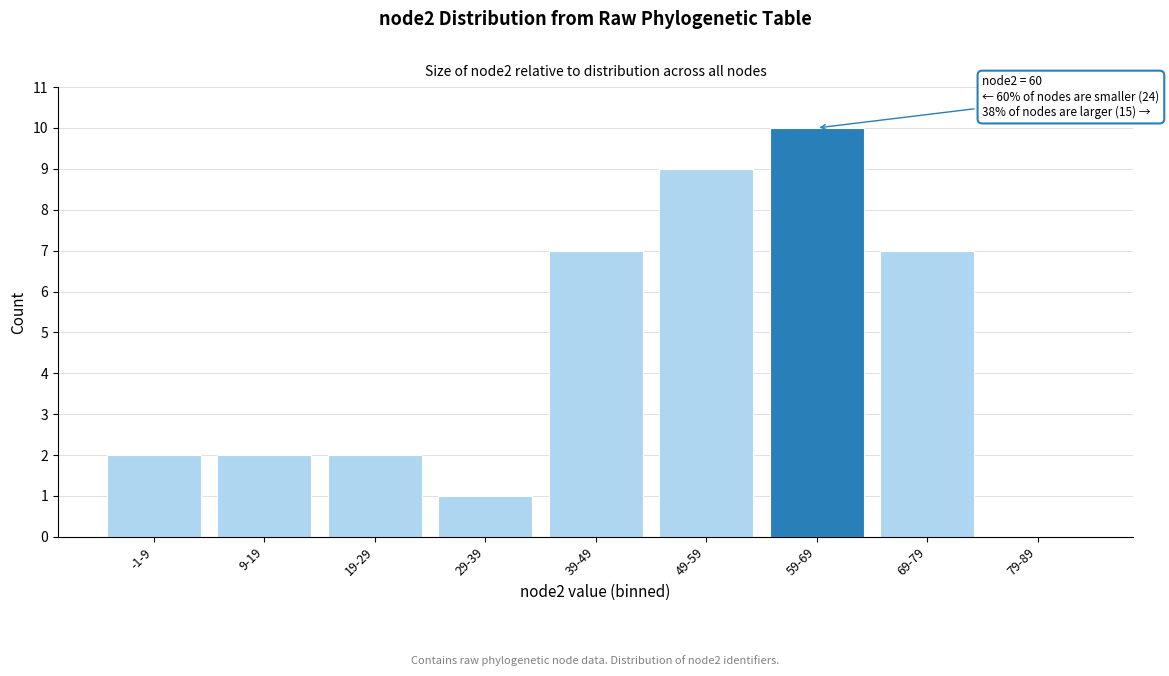

Reading left to right, transcribe all the data shown in this chart.

-1-9=2	9-19=2	19-29=2	29-39=1	39-49=7	49-59=9	59-69=10	69-79=7	79-89=0